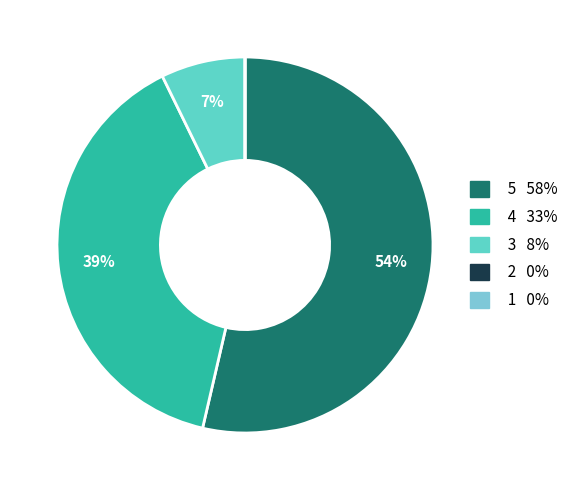

Which has a higher value, 1 or 4?

4